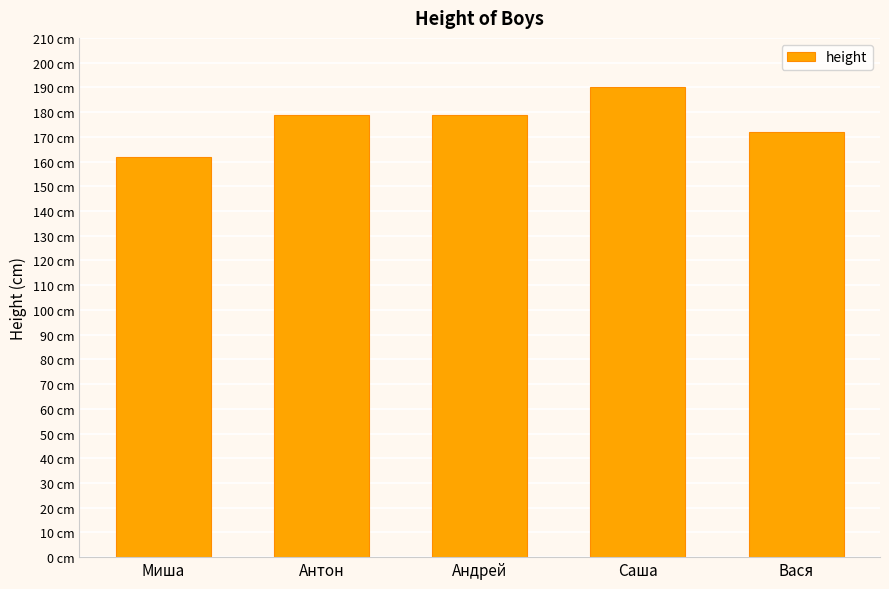

What is the sum of all values?

882